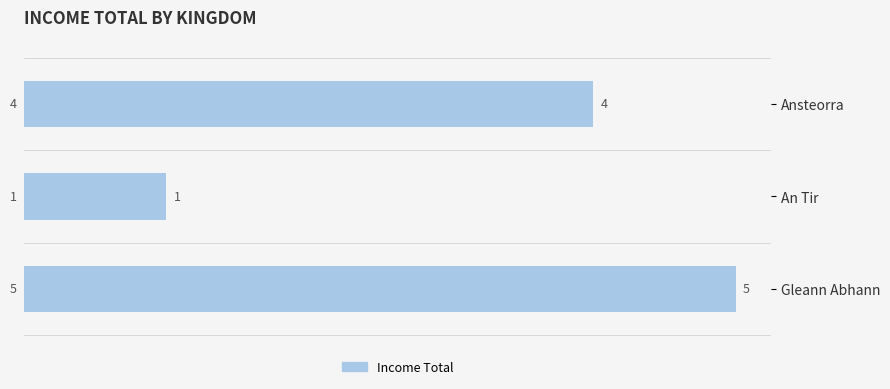

Does the chart contain any negative values?

No